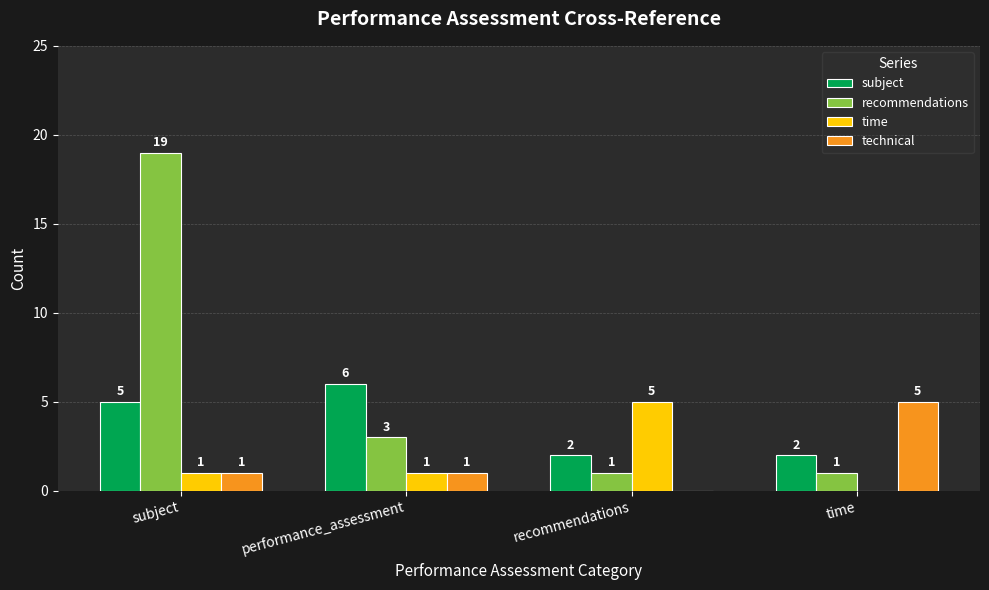

What are all the series names shown in the legend?

subject, recommendations, time, technical